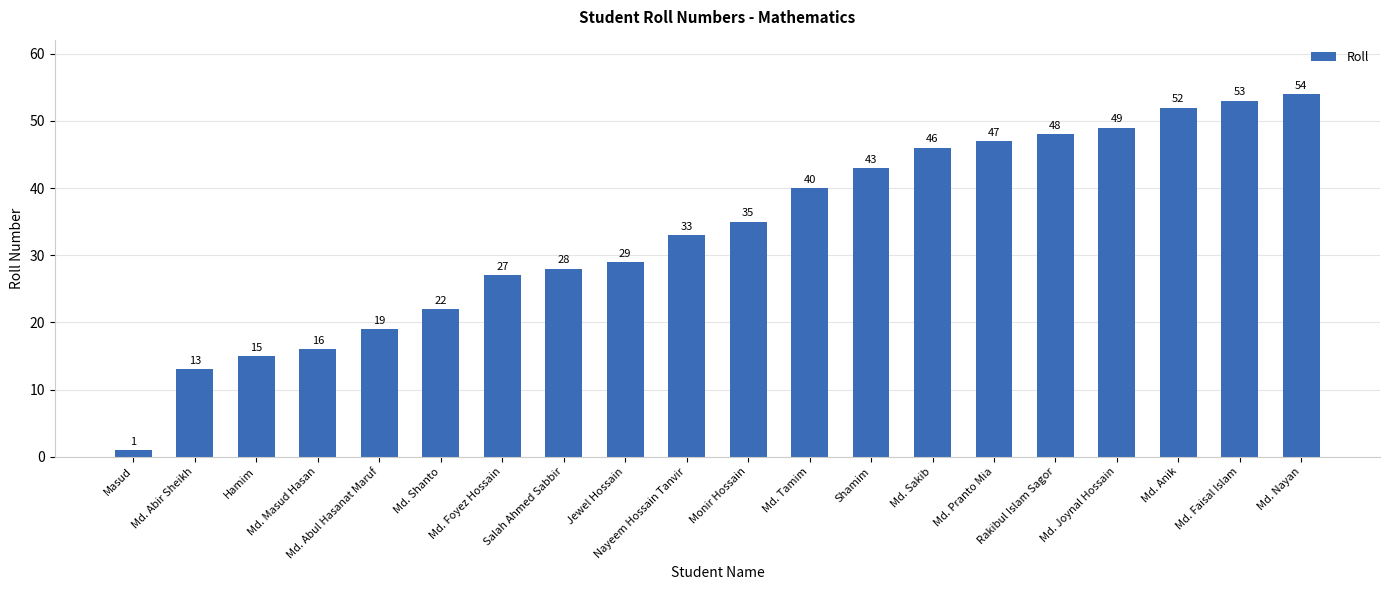

Which label corresponds to the smallest value in the chart?

Masud